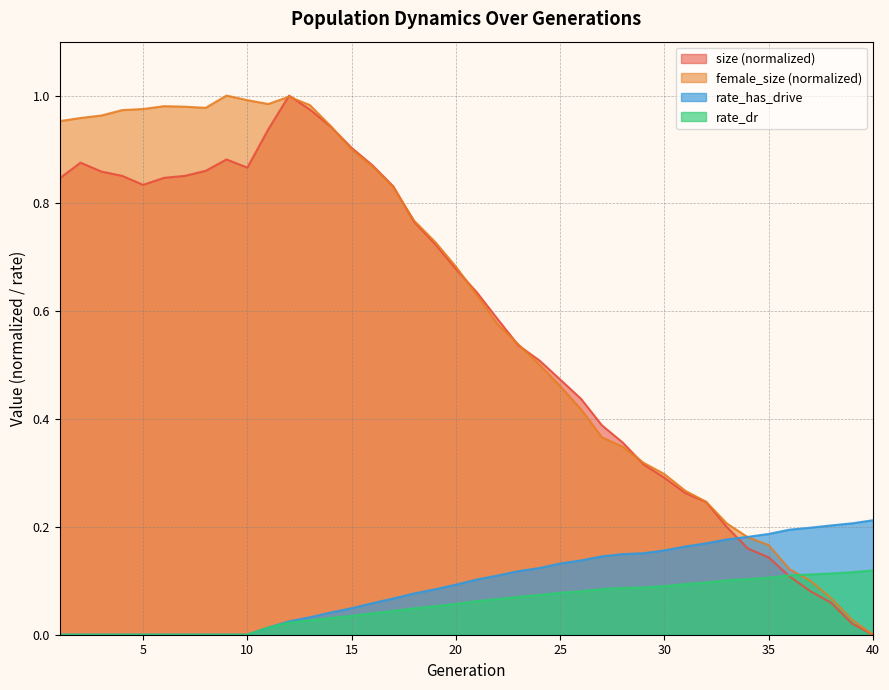

Reading right to left, list all the values displayed in this chart.

size: 40=0.0	39=0.0	38=0.1	37=0.1	36=0.1	35=0.1	34=0.2	33=0.2	32=0.2	31=0.3	30=0.3	29=0.3	28=0.4	27=0.4	26=0.4	25=0.5	24=0.5	23=0.5	22=0.6	21=0.6	20=0.7	19=0.7	18=0.8	17=0.8	16=0.9	15=0.9	14=0.9	13=1.0	12=1.0	11=0.9	10=0.9	9=0.9	8=0.9	7=0.9	6=0.8	5=0.8	4=0.9	3=0.9	2=0.9	1=0.8
female_size: 40=0.0	39=0.0	38=0.1	37=0.1	36=0.1	35=0.2	34=0.2	33=0.2	32=0.2	31=0.3	30=0.3	29=0.3	28=0.3	27=0.4	26=0.4	25=0.5	24=0.5	23=0.5	22=0.6	21=0.6	20=0.7	19=0.7	18=0.8	17=0.8	16=0.9	15=0.9	14=0.9	13=1.0	12=1.0	11=1.0	10=1.0	9=1.0	8=1.0	7=1.0	6=1.0	5=1.0	4=1.0	3=1.0	2=1.0	1=1.0
rate_dr: 40=0.1	39=0.1	38=0.1	37=0.1	36=0.1	35=0.1	34=0.1	33=0.1	32=0.1	31=0.1	30=0.1	29=0.1	28=0.1	27=0.1	26=0.1	25=0.1	24=0.1	23=0.1	22=0.1	21=0.1	20=0.1	19=0.1	18=0.0	17=0.0	16=0.0	15=0.0	14=0.0	13=0.0	12=0.0	11=0.0	10=0.0	9=0.0	8=0.0	7=0.0	6=0.0	5=0.0	4=0.0	3=0.0	2=0.0	1=0.0
rate_has_drive: 40=0.2	39=0.2	38=0.2	37=0.2	36=0.2	35=0.2	34=0.2	33=0.2	32=0.2	31=0.2	30=0.2	29=0.2	28=0.1	27=0.1	26=0.1	25=0.1	24=0.1	23=0.1	22=0.1	21=0.1	20=0.1	19=0.1	18=0.1	17=0.1	16=0.1	15=0.0	14=0.0	13=0.0	12=0.0	11=0.0	10=0.0	9=0.0	8=0.0	7=0.0	6=0.0	5=0.0	4=0.0	3=0.0	2=0.0	1=0.0